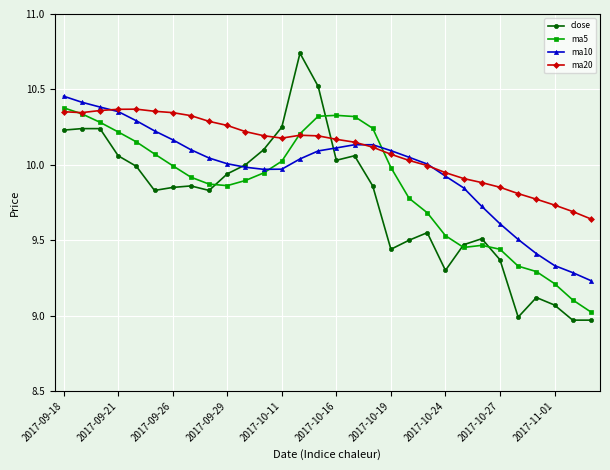

List the series in order of their overall mean, highest first.

ma20, ma10, ma5, close